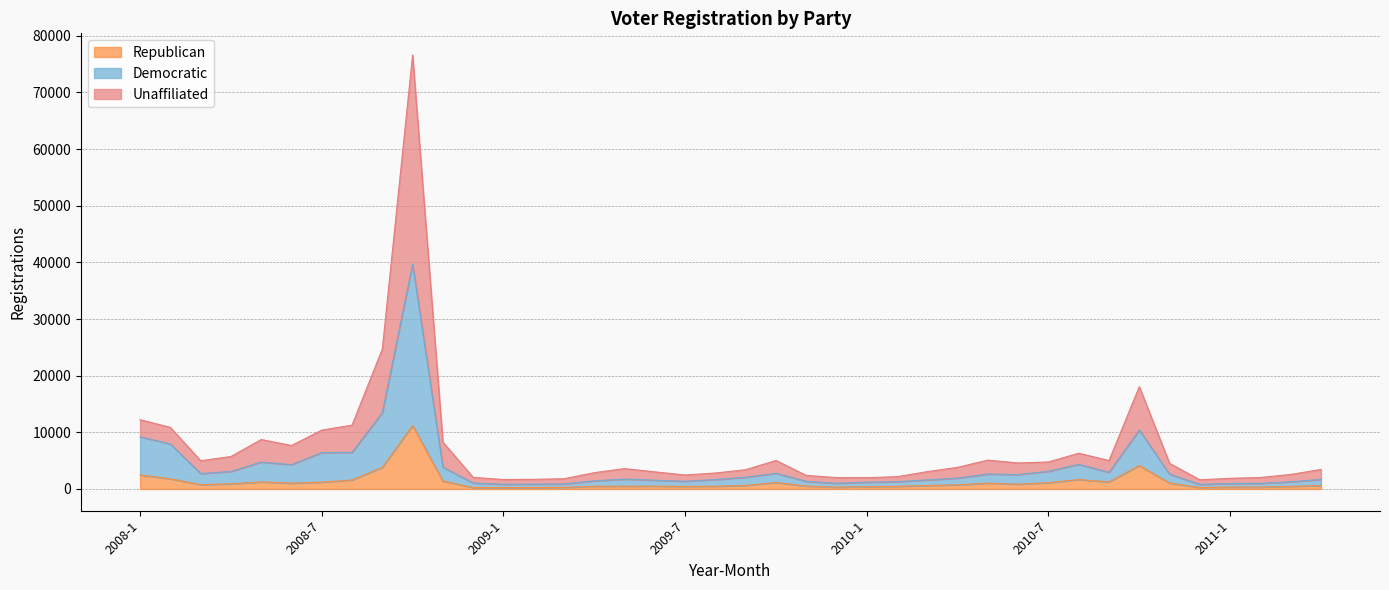

At which category does the chart reach its peak across all series?

2008-10